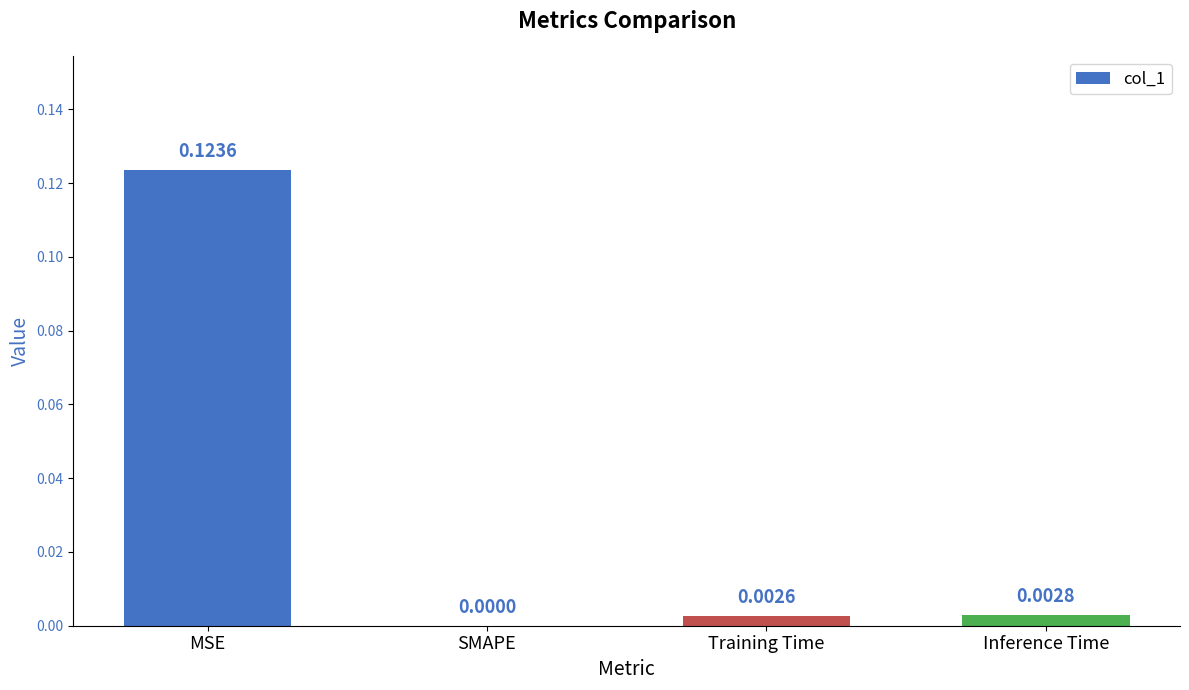

At which category does the chart reach its peak across all series?

MSE